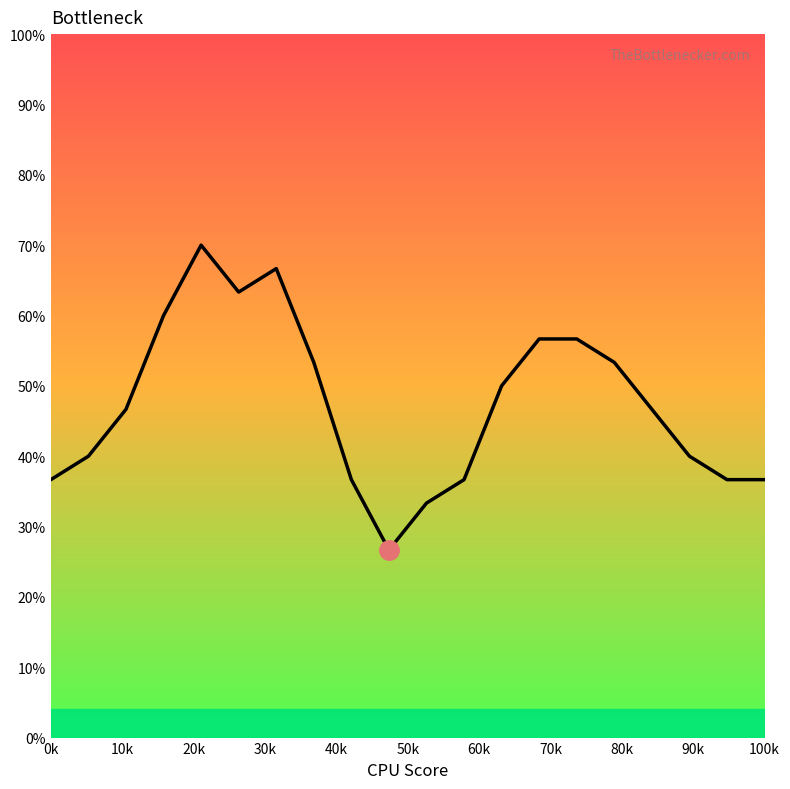

Reading left to right, what are all the values shown in this chart?

36.7	40.0	46.7	60.0	70.0	63.3	66.7	53.3	36.7	26.7	33.3	36.7	50.0	56.7	56.7	53.3	46.7	40.0	36.7	36.7